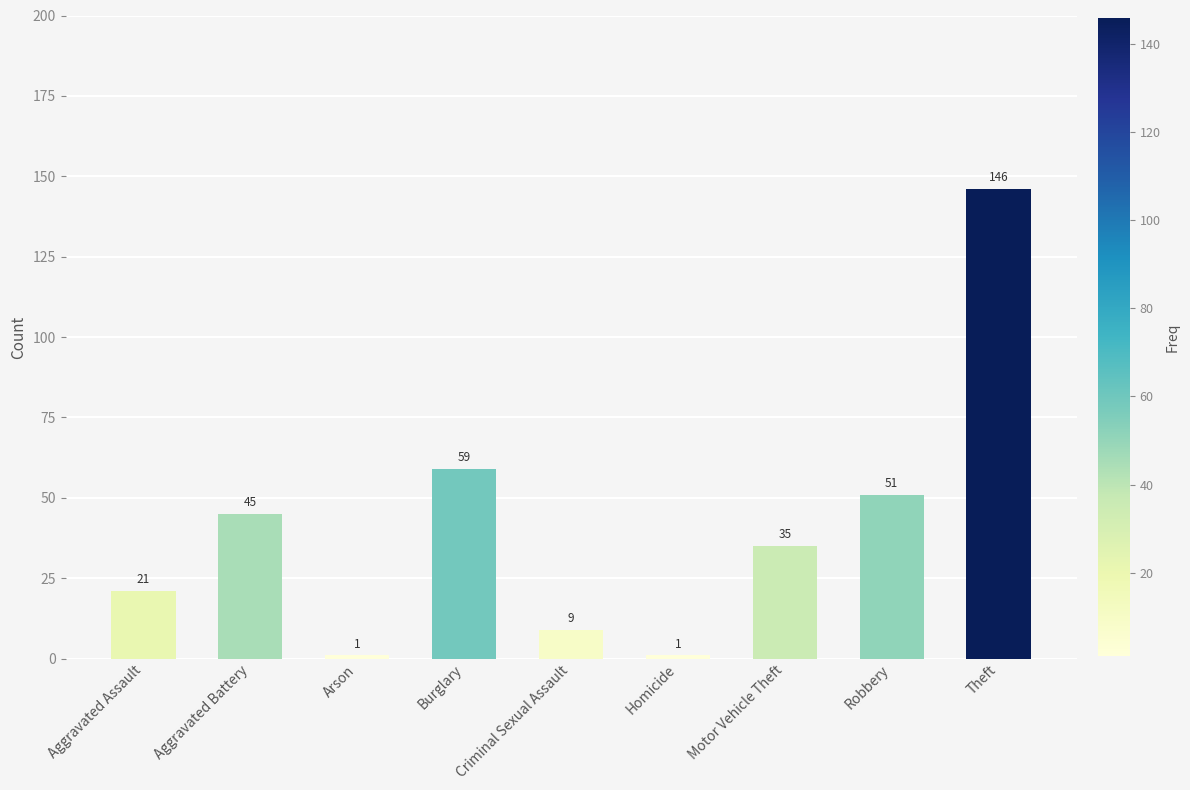

What is the difference between the values at Arson and Burglary?

58